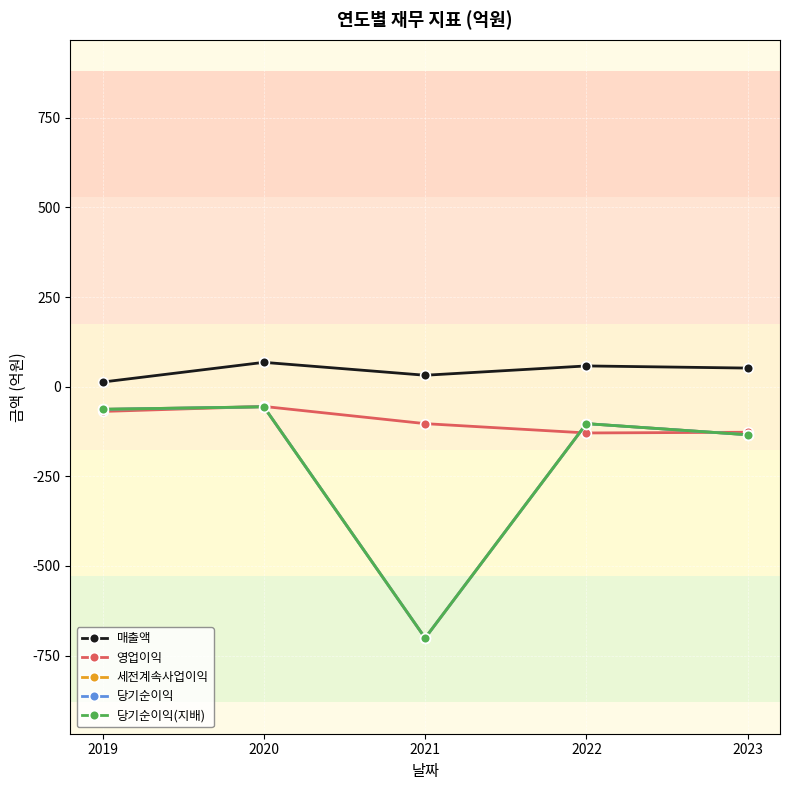

Rank the categories by 세전계속사업이익 value from lowest to highest.

2021, 2023, 2022, 2019, 2020